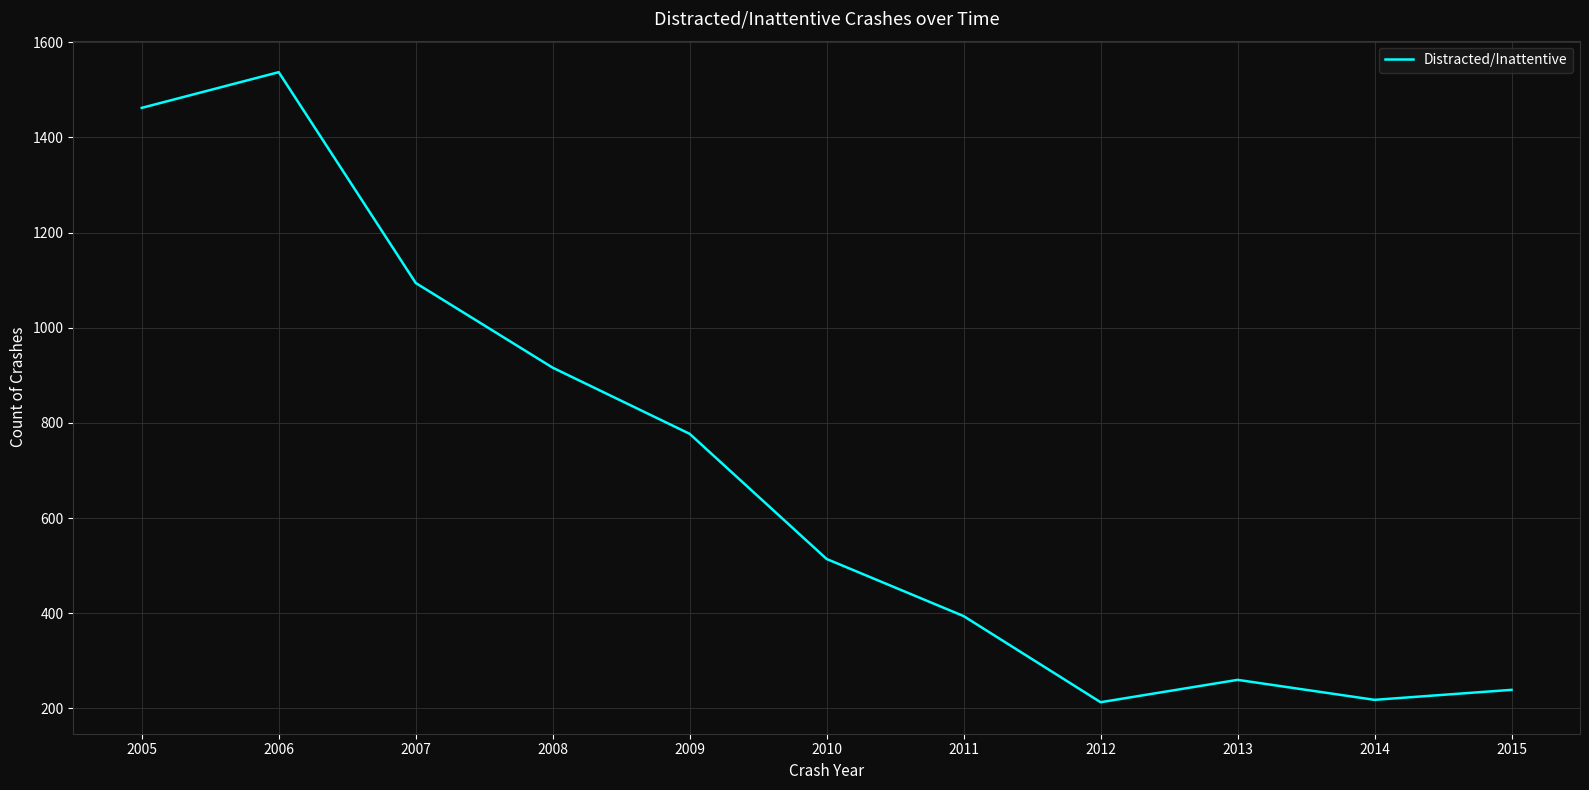

Where is the first local minimum?

2012